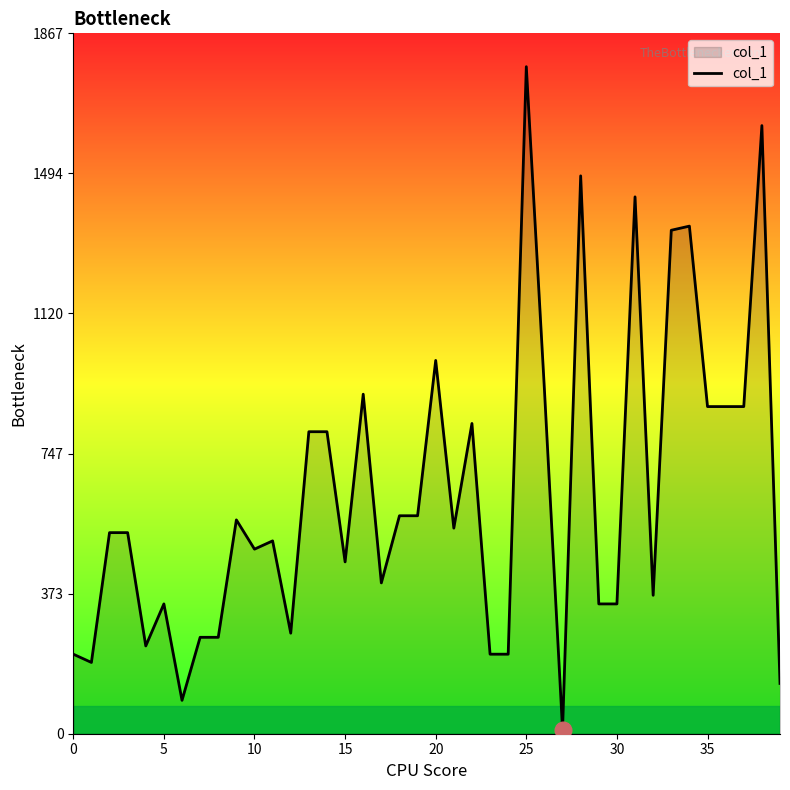

What is the difference between the maximum and minimum values?

1767